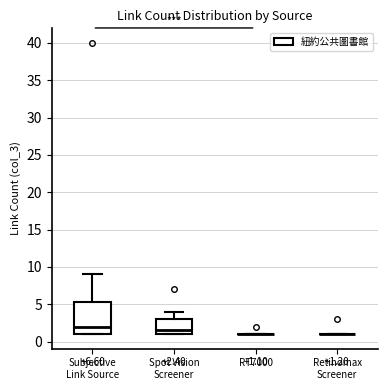

Comparing the boxes themselves (not the whiskers), which one is the tallest?

Subjective Link Source